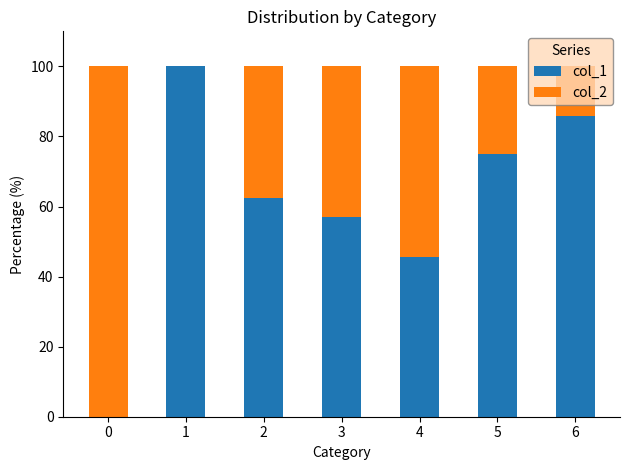

The value of col_1 at 2 is 62.5. True or false?

True